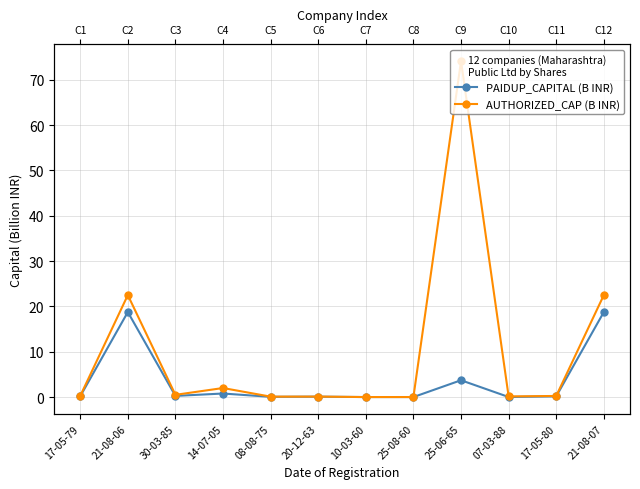

At how many categories does at least one series exceed 62?

1